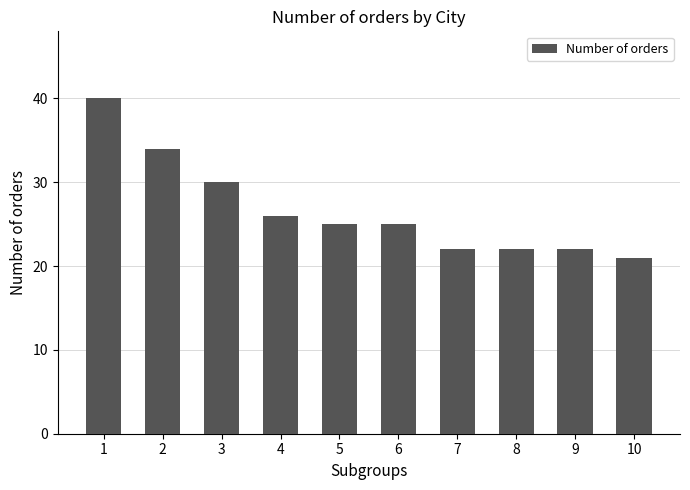

At which label is the value closest to 30?

3